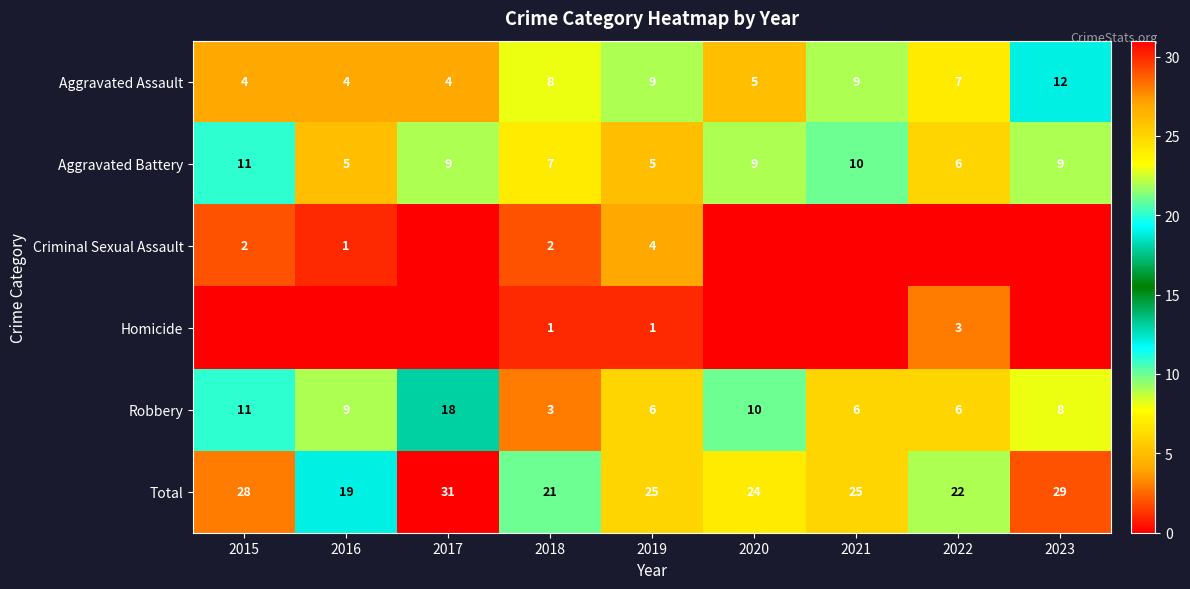

Is it true that Robbery equals 8 at 2015?

False